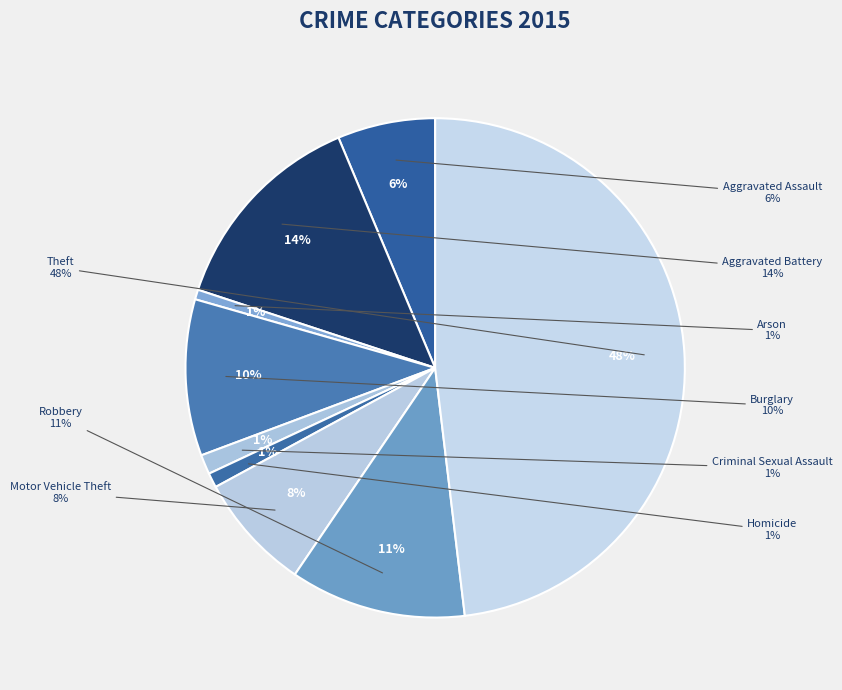

Is the sum of Criminal Sexual Assault and Aggravated Battery greater than half?

No